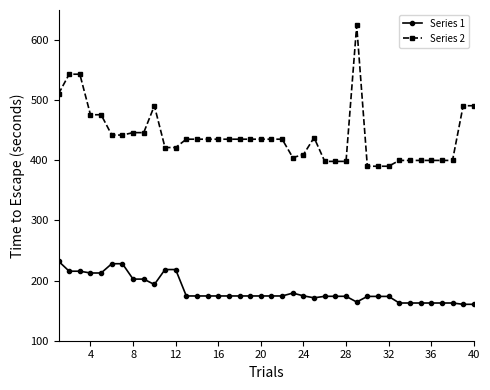

True or false: Series 1 has more than 0 interior local peaks.

True